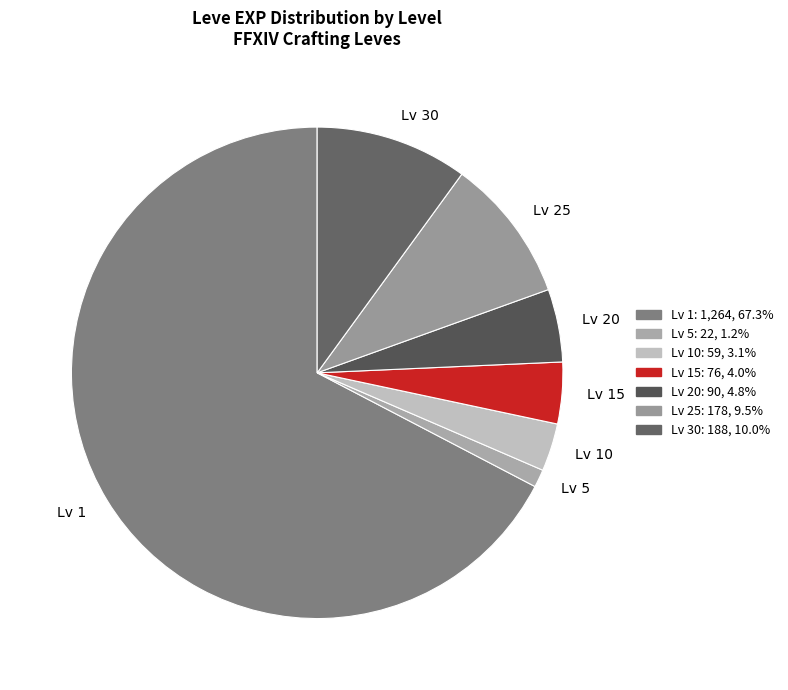

Is there any slice that represents more than half of the pie?

Yes